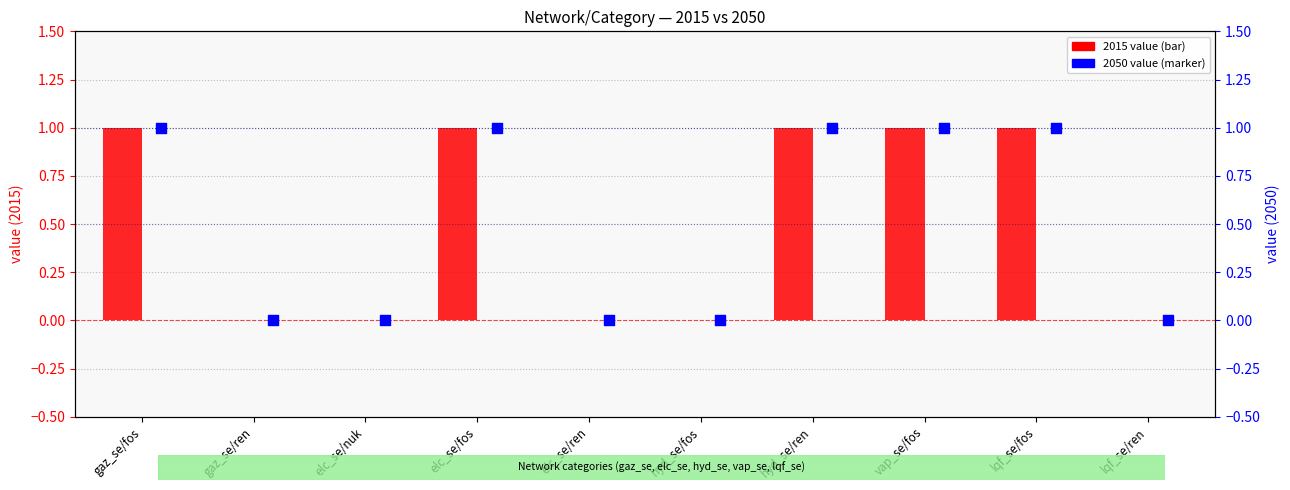

What is the total value across all series at hyd_se/ren?

2